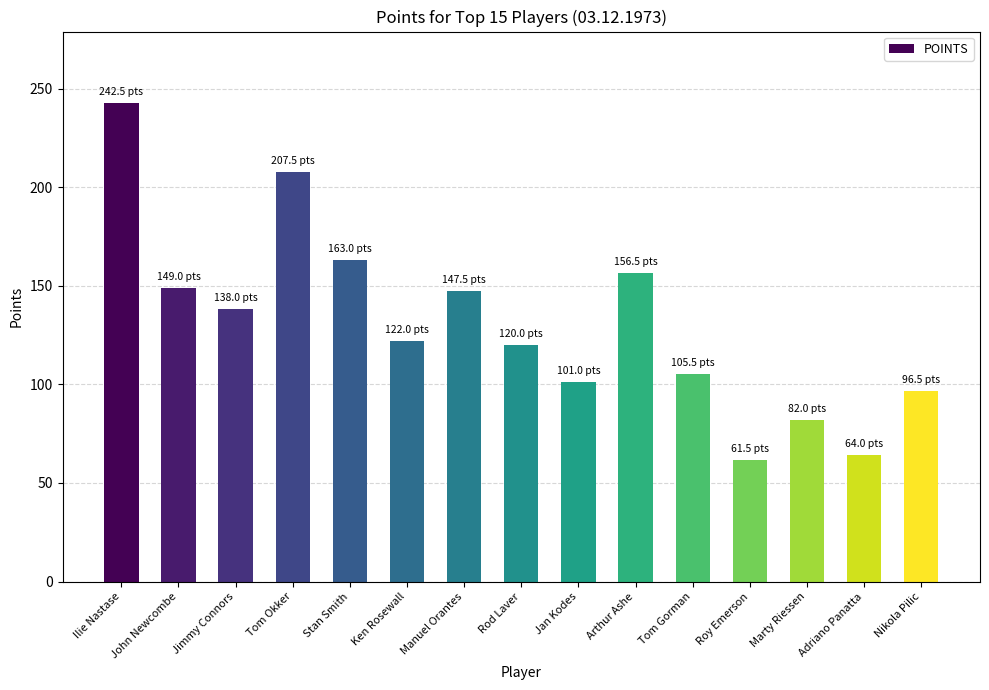

What is the difference between the maximum and minimum values?

181.0